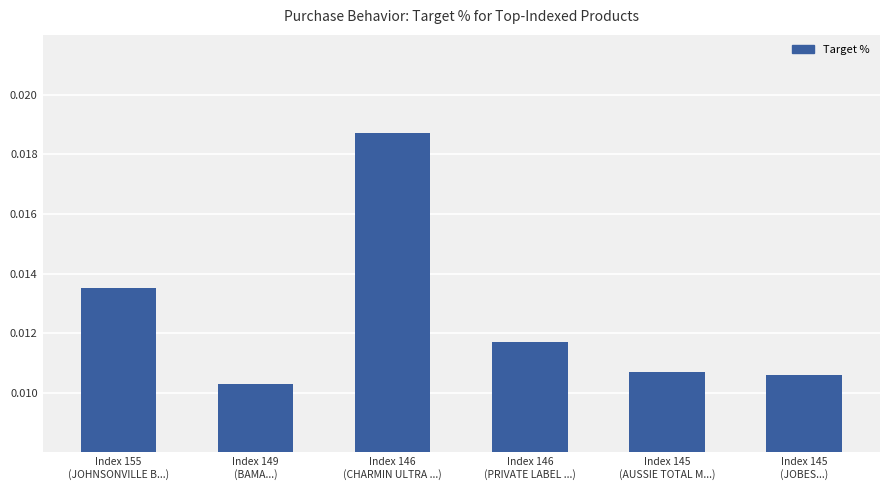

How many values are between 0 and 1?

6